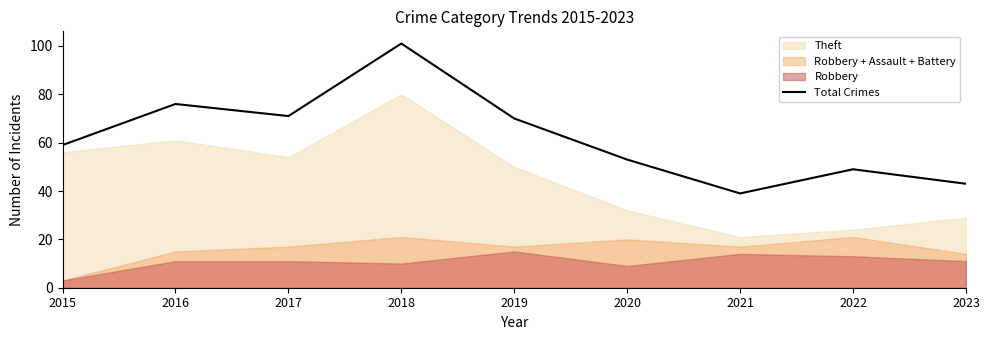

How many data points are above 59?

4